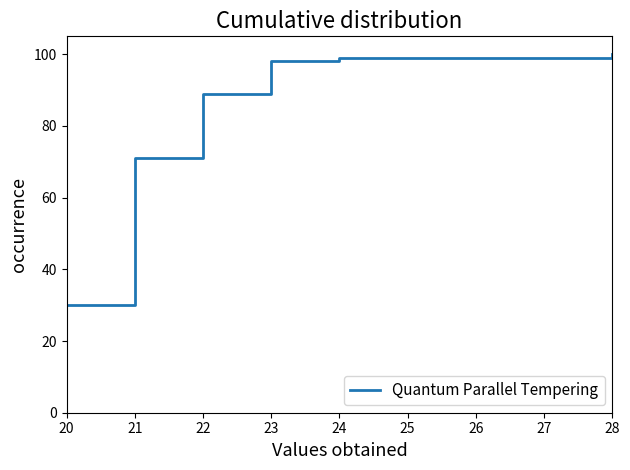

What is the minimum value shown in the chart?

30